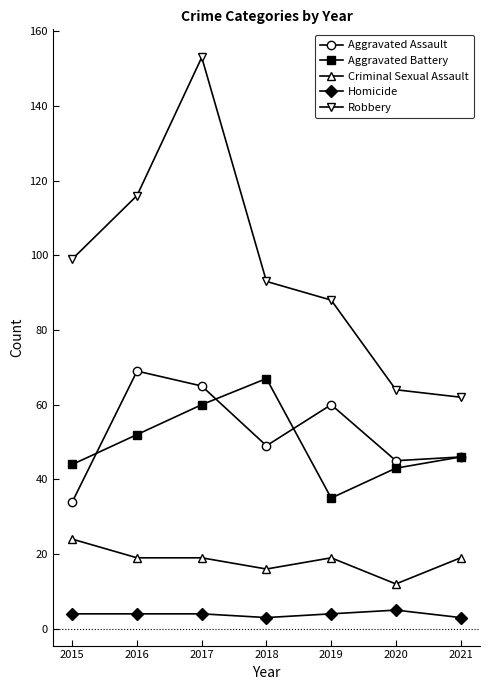

List the series in order of their peak value, lowest first.

Homicide, Criminal Sexual Assault, Aggravated Battery, Aggravated Assault, Robbery